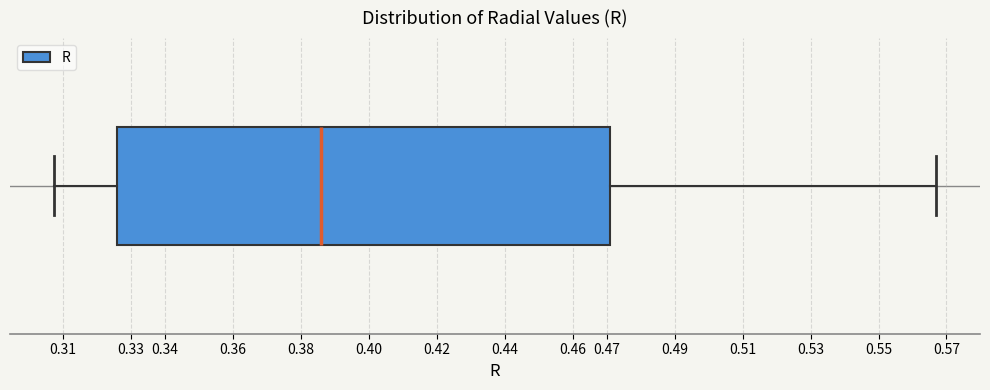

Transcribe this box plot: give where the median line is, the range the box spans, and where the two whiskers end, as read against the x-axis. The values are not printed on the chart, so give them approximately, as read against the axis.

median 0.386, box 0.326 to 0.471, whiskers 0.307 to 0.567